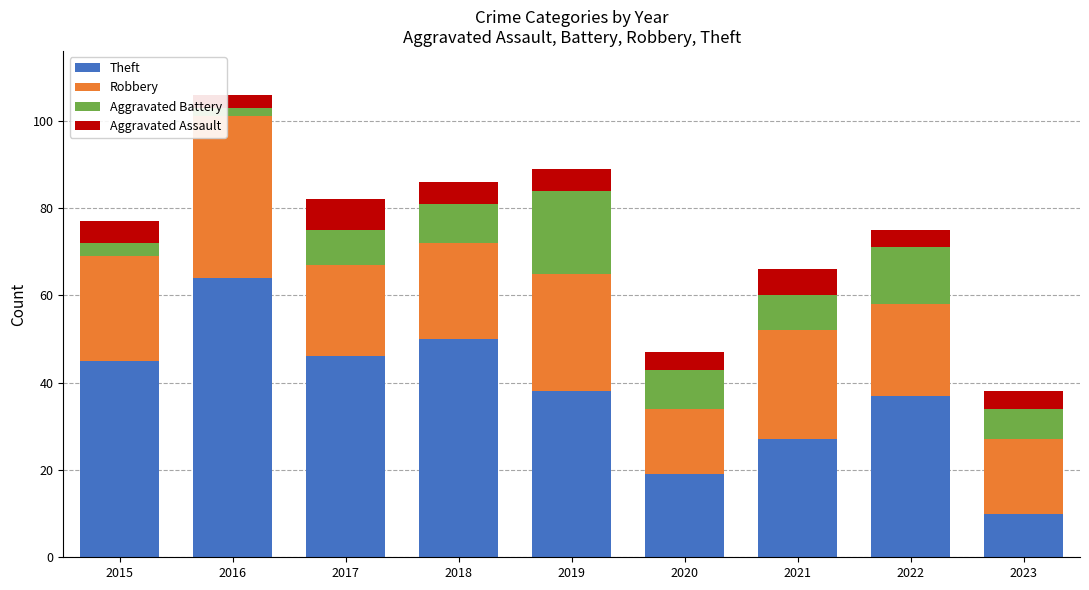

What is the difference between the Theft values at 2022 and 2018?

13